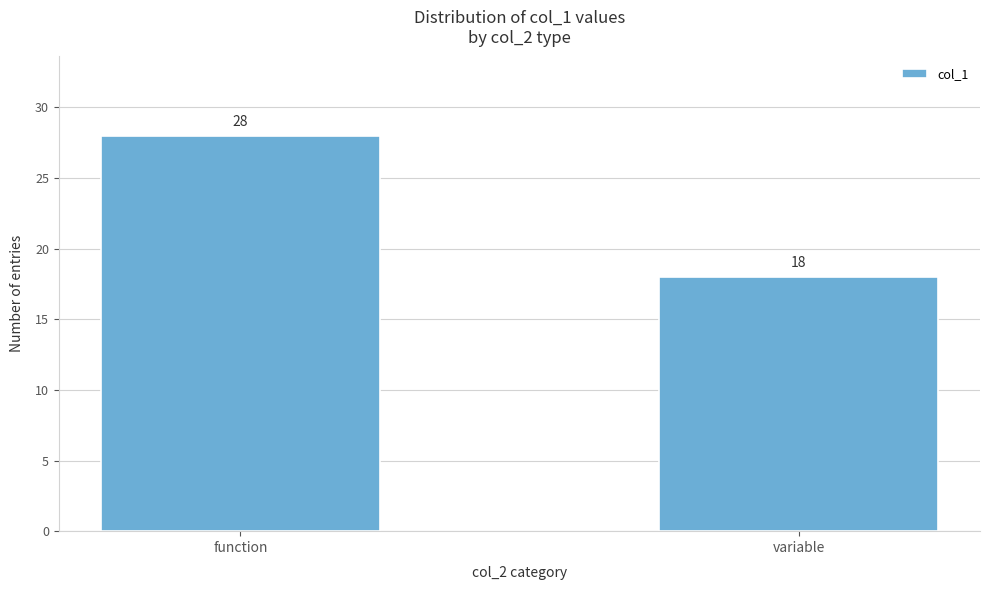

Reading left to right, extract all data points from this chart.

function=28	variable=18